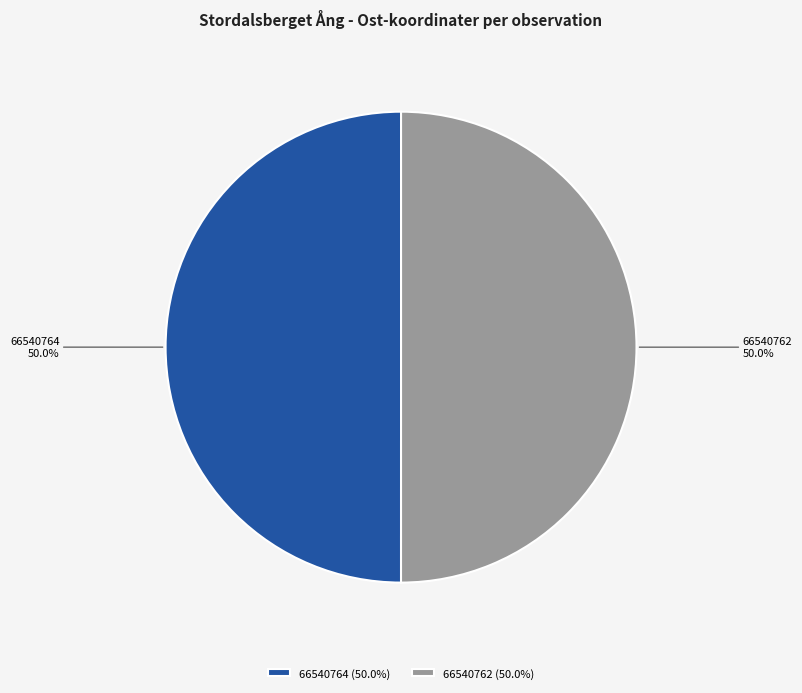

Combined, do 66540762 and 66540764 account for over 50%?

Yes